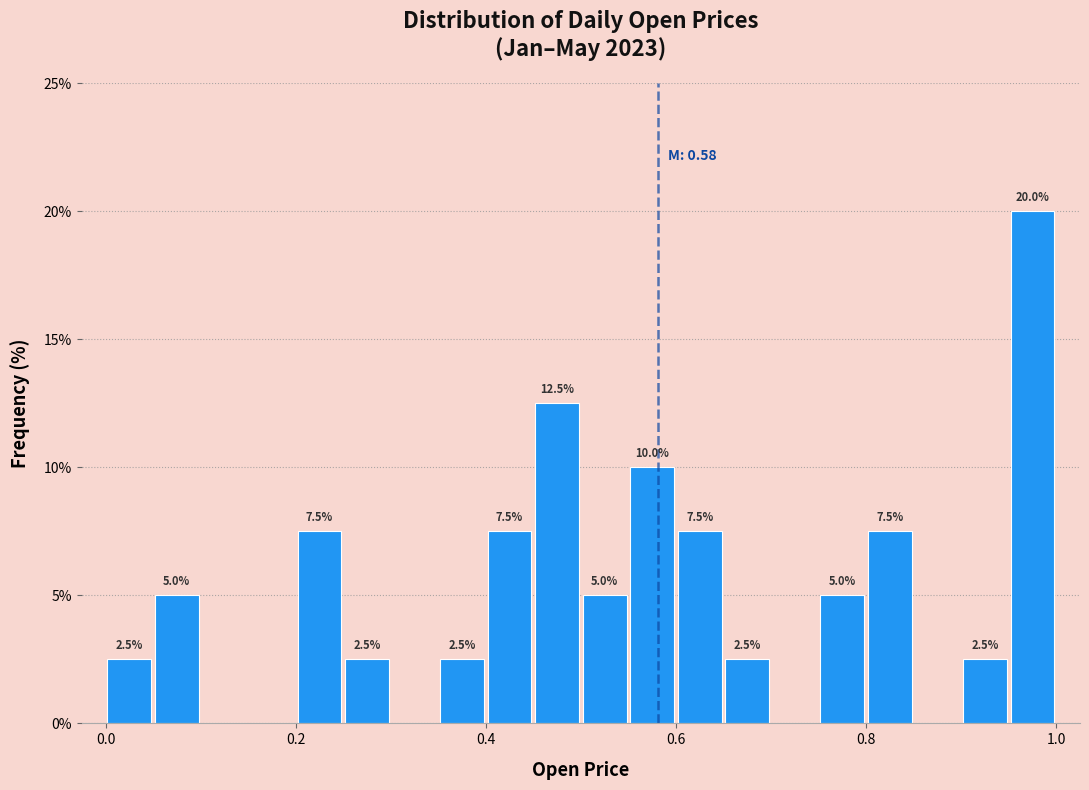

Read against the x-axis, roughly where is the centre of the tallest bar?

0.98